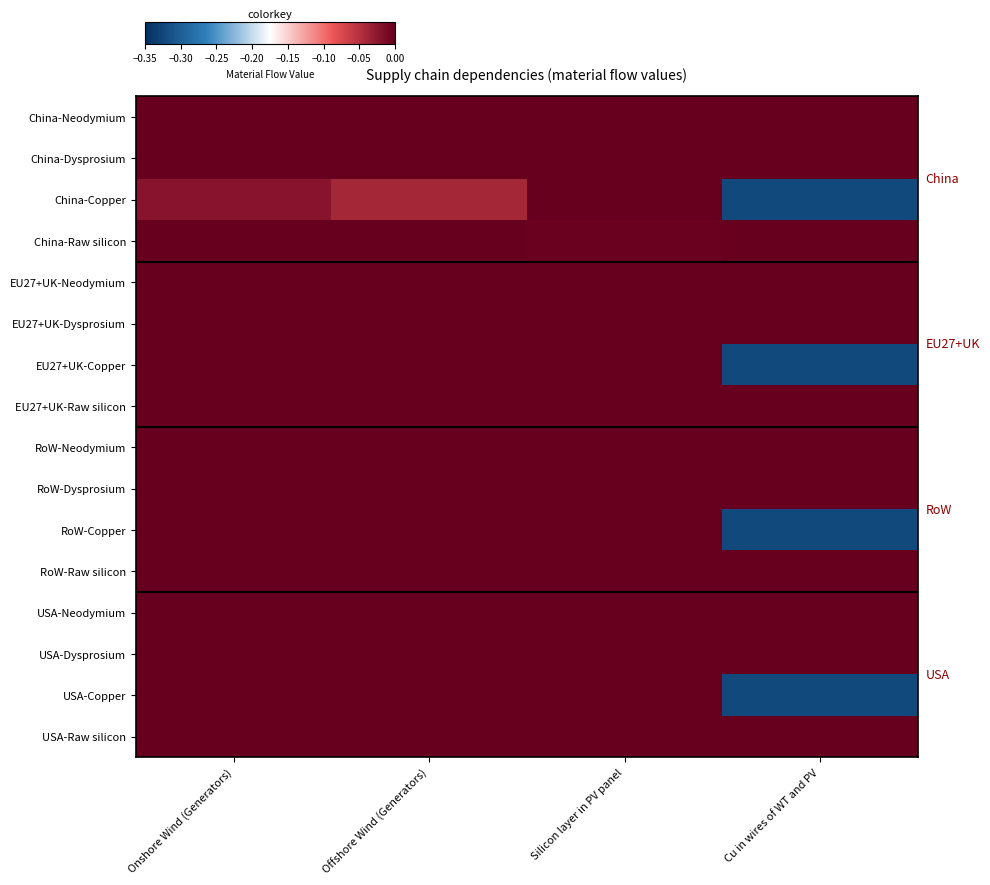

Between Silicon layer in PV panel and Cu in wires of WT and PV, which is larger?

Silicon layer in PV panel